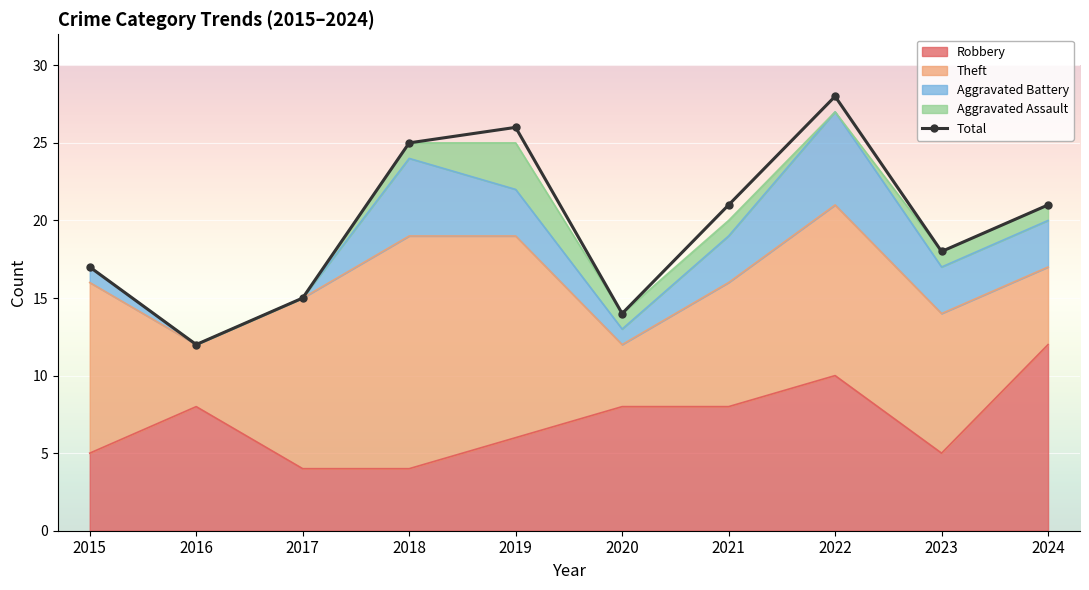

How many data points are less than 21?

5